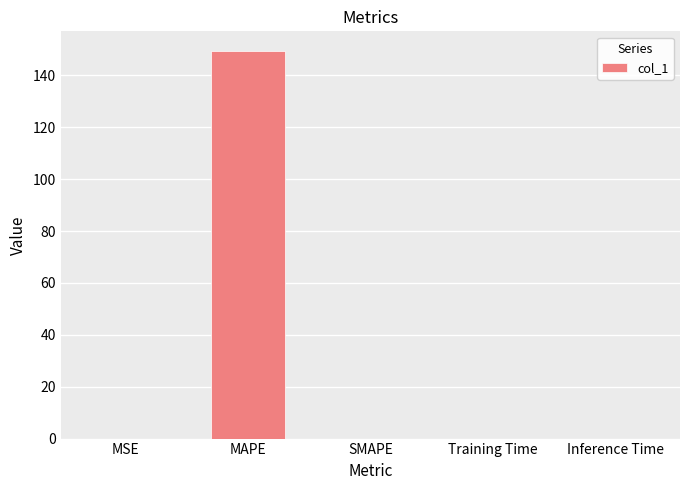

What is the greatest value displayed?

149.5